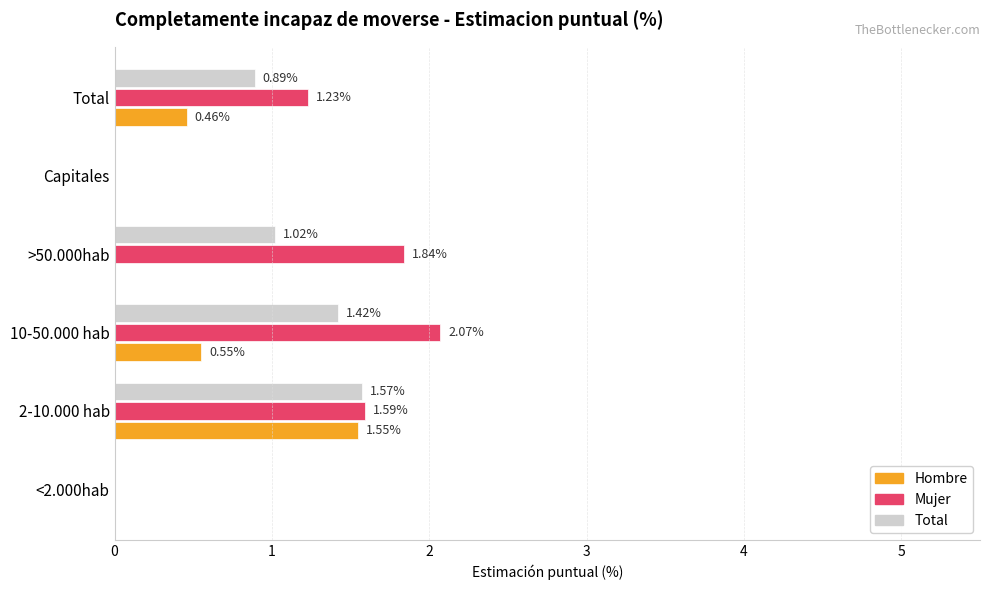

Count the Mujer values in the range 0 to 1.

2